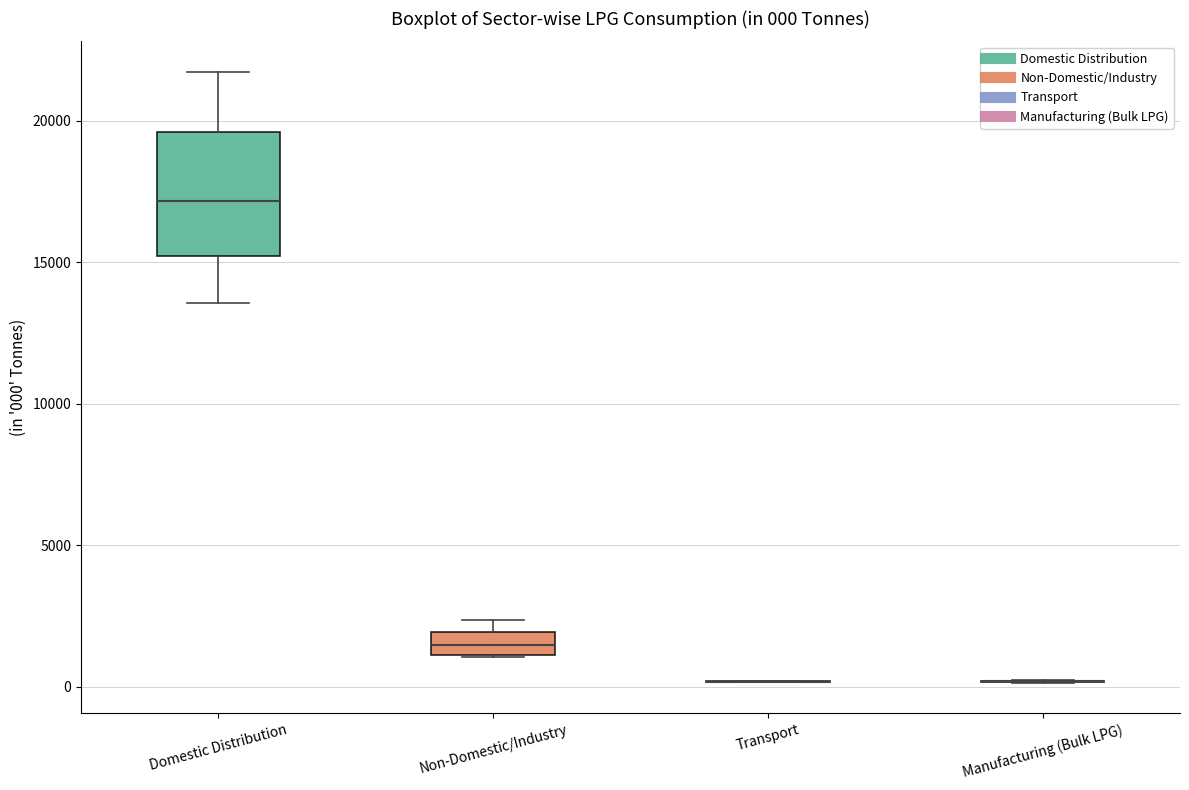

Which box is the tallest, from its lower edge to its upper edge?

Domestic Distribution